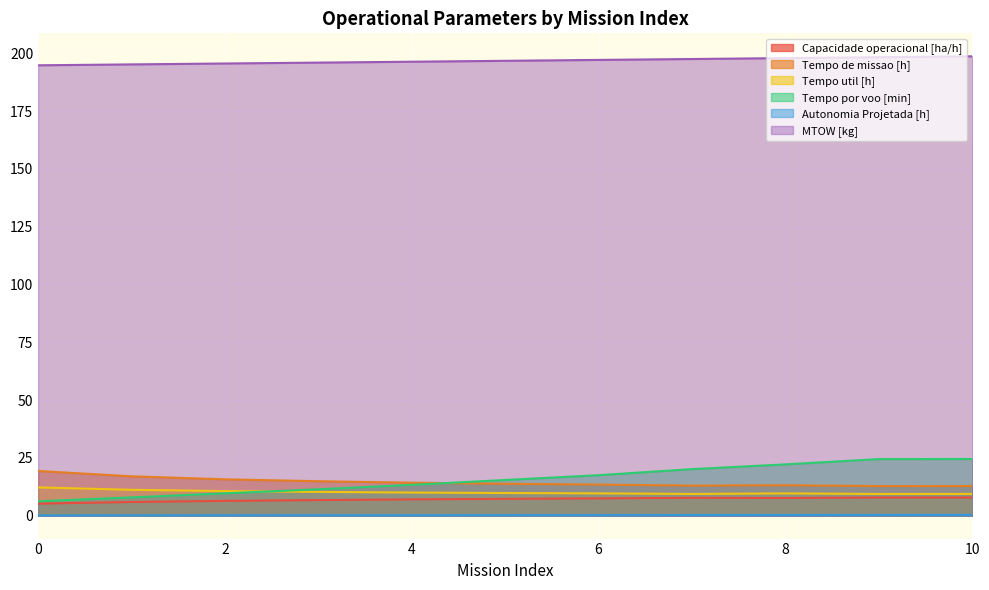

What is the minimum value for Autonomia Projetada [h]?

0.1